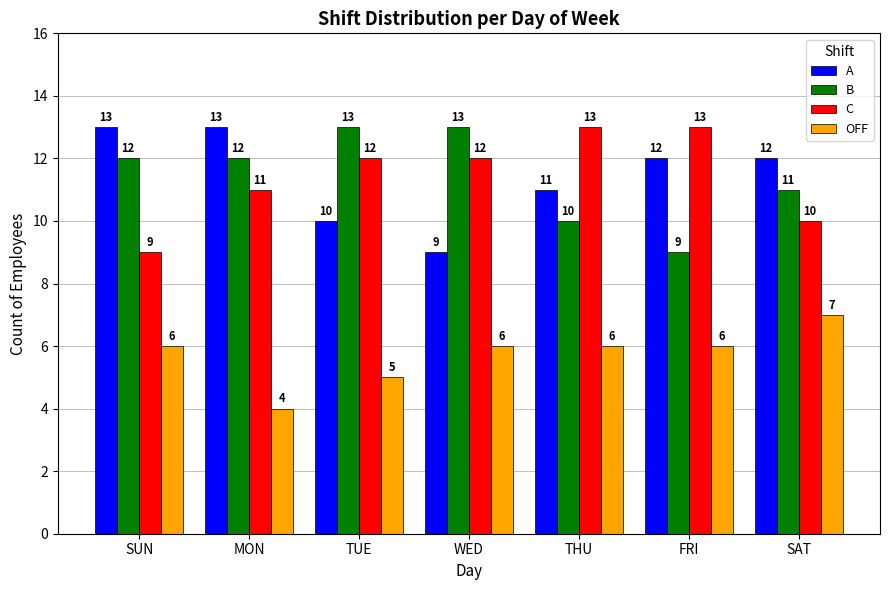

Reading left to right, transcribe all the data shown in this chart.

A: 13	13	10	9	11	12	12
B: 12	12	13	13	10	9	11
C: 9	11	12	12	13	13	10
OFF: 6	4	5	6	6	6	7